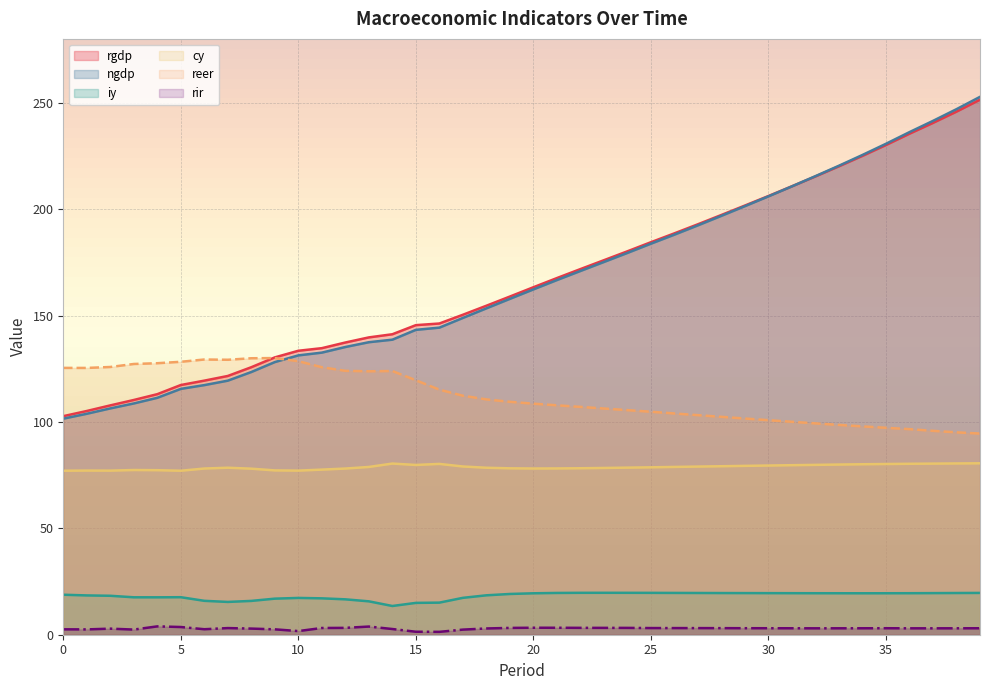

True or false: iy and reer intersect in this chart.

False